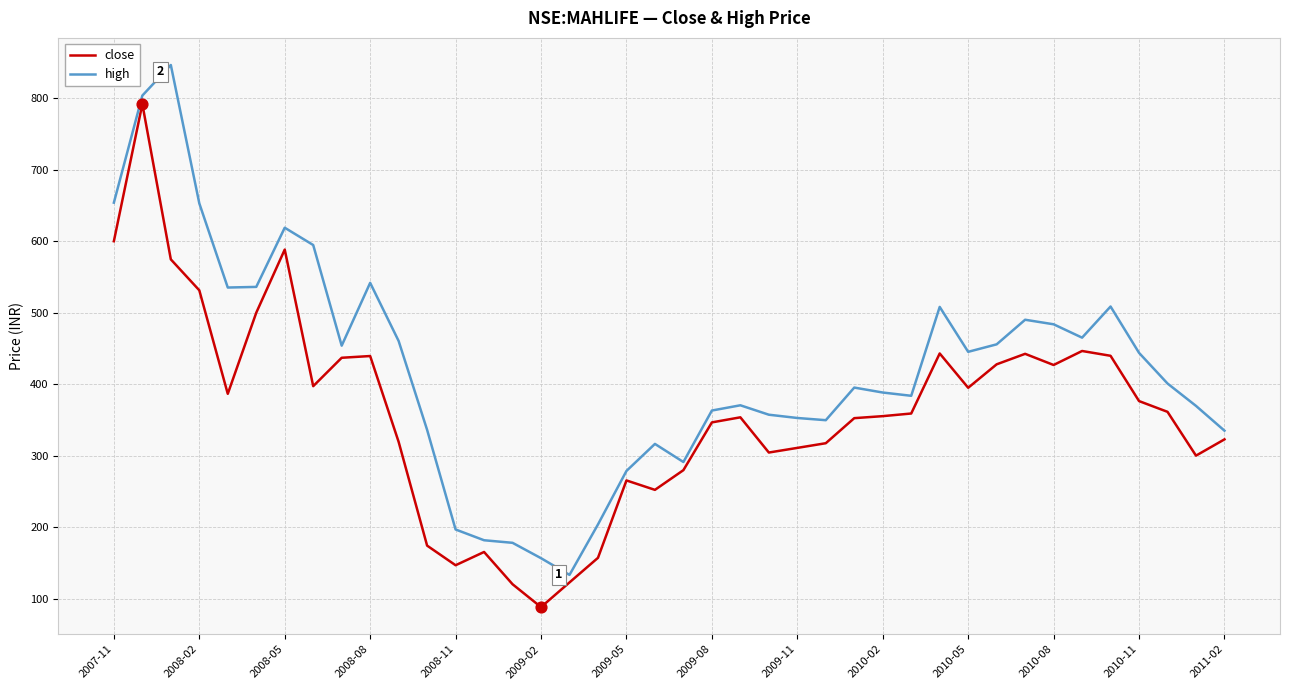

At how many categories does at least one series exceed 552?

6